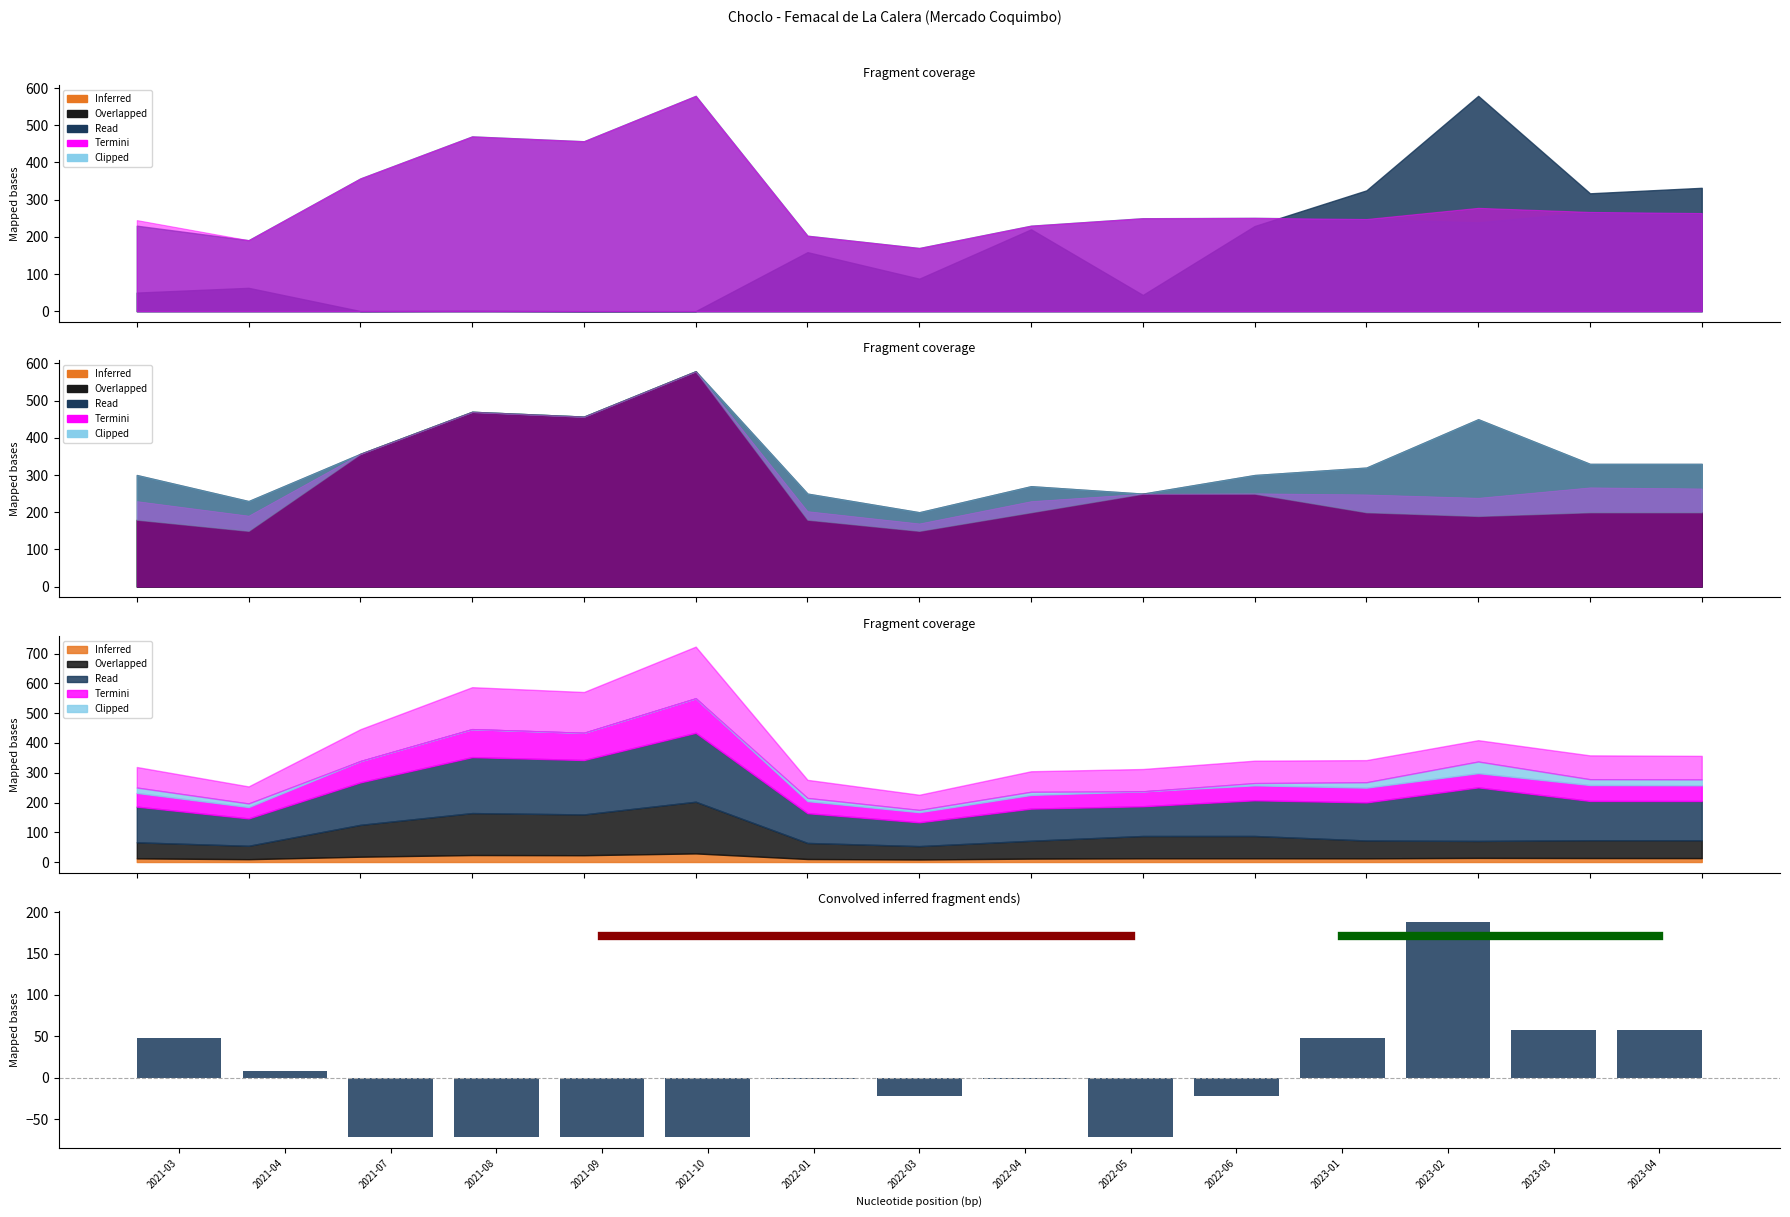

What is the difference between the values at 2023-03 and 2021-10?

130